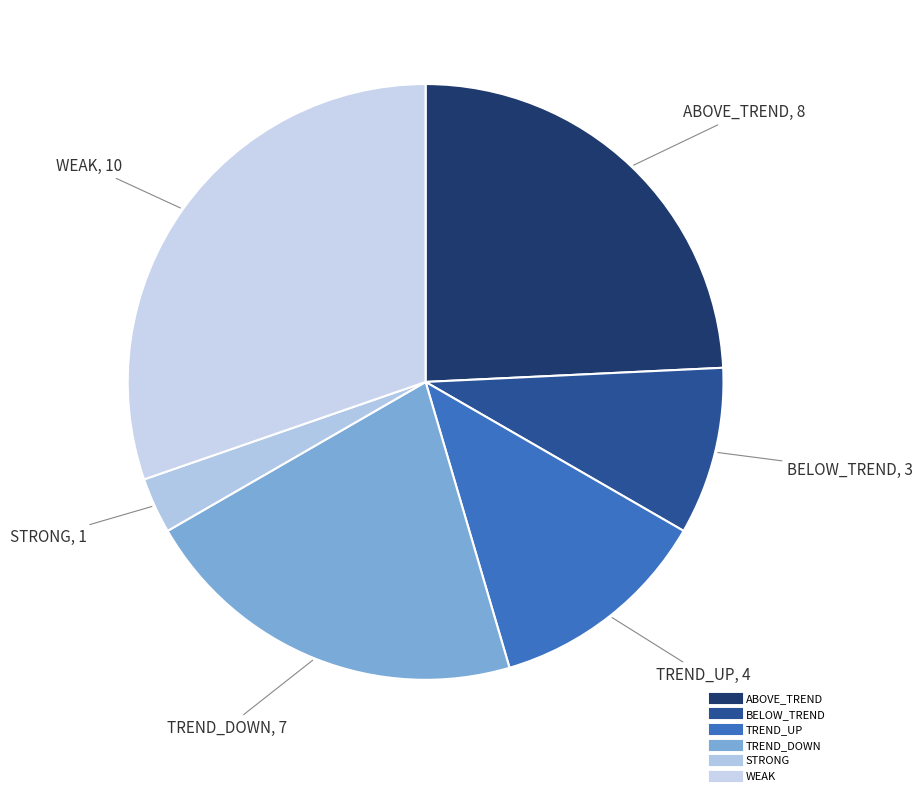

How many slices are in this pie chart?

6